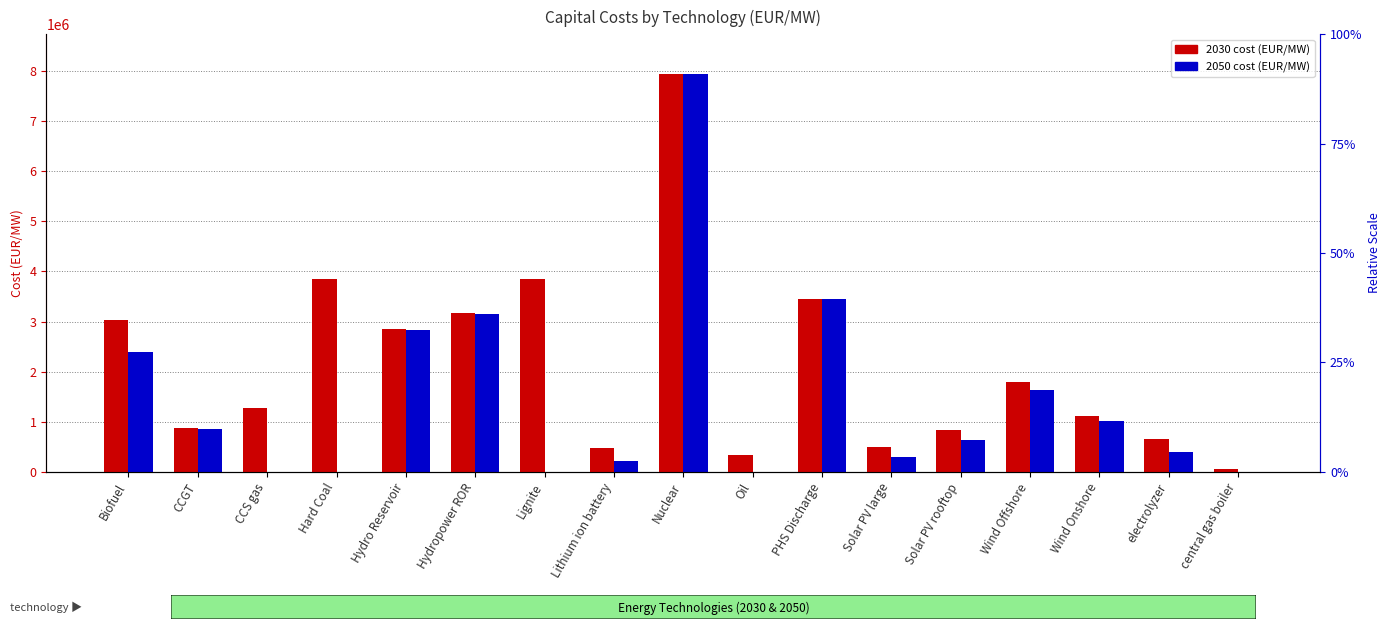

Reading left to right, what are all the values shown in this chart?

2030 cost (EUR/MW): 3030612.0	882599.4	1280000.0	3845510.0	2846616.0	3164083.0	3845510.0	470000.0	7940450.0	343000.0	3446616.0	490358.0	840000.0	1800000.0	1110000.0	650000.0	50000.0
2050 cost (EUR/MW): 2400000.0	850698.2	0.0	0.0	2841325.0	3142918.0	0.0	220000.0	7940450.0	0.0	3441325.0	290000.0	640000.0	1640000.0	1020000.0	400000.0	0.0